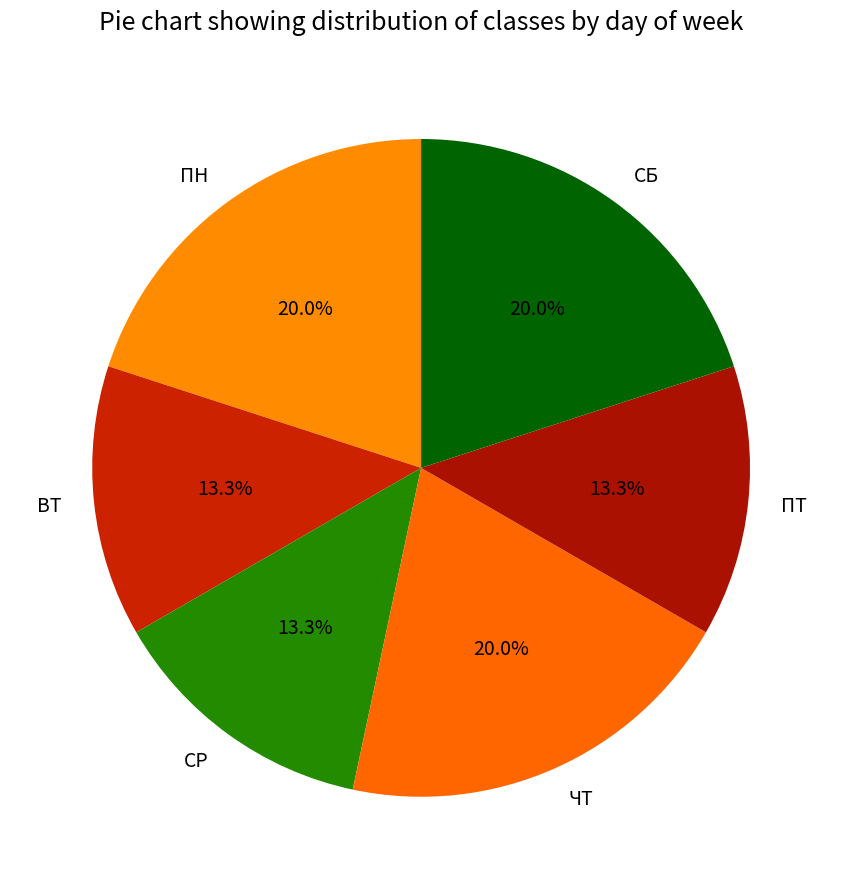

Between СБ and ВТ, which is larger?

СБ